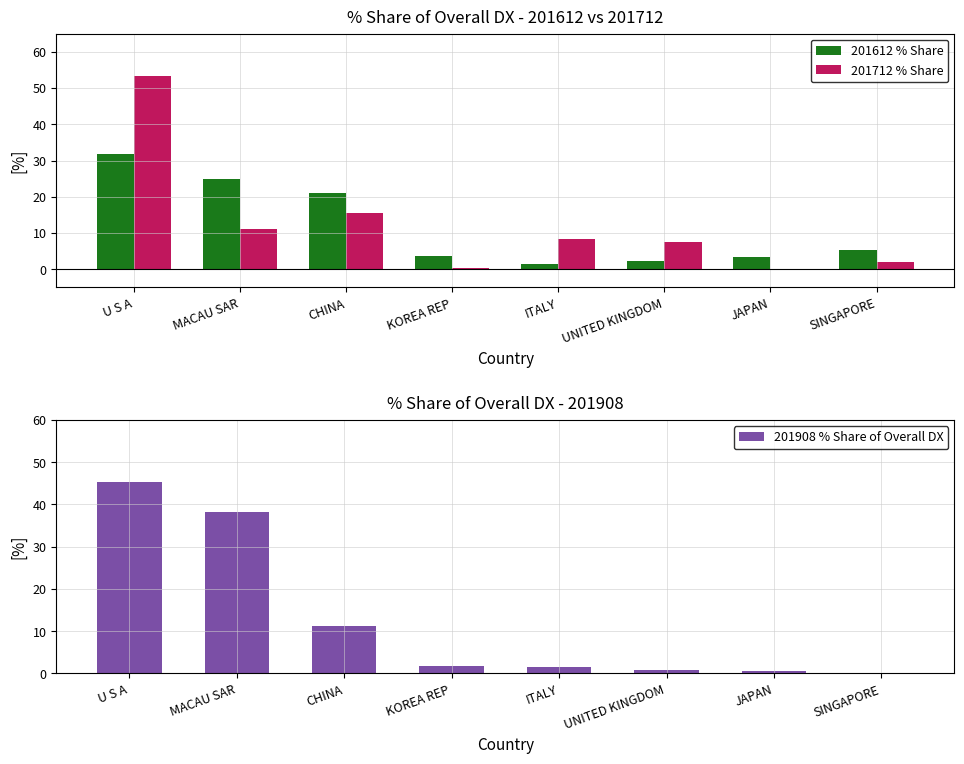

What is the total value across all series at SINGAPORE?

7.5